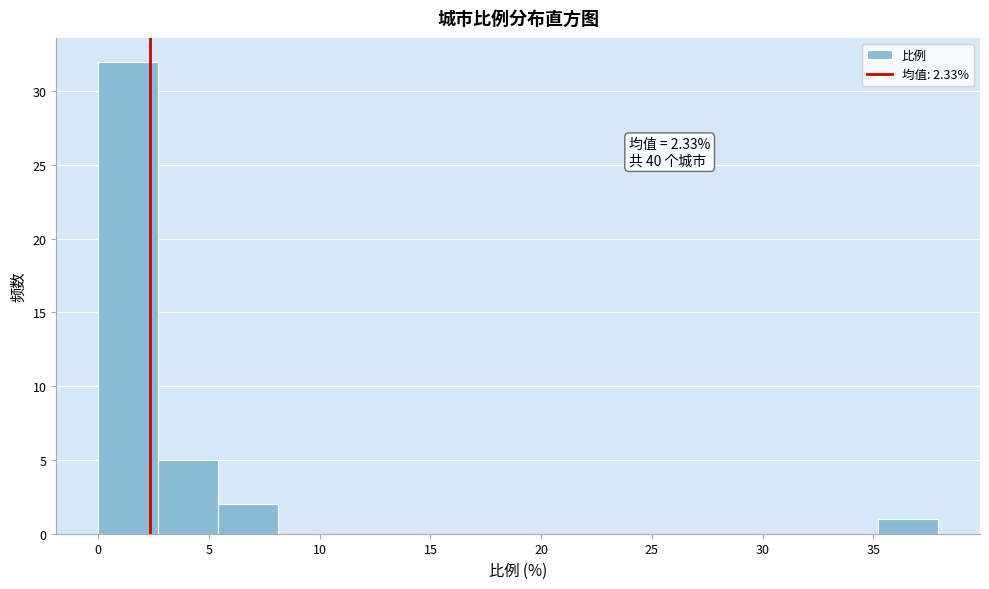

Which range on the x-axis has the tallest bar?

0.0 to 2.5